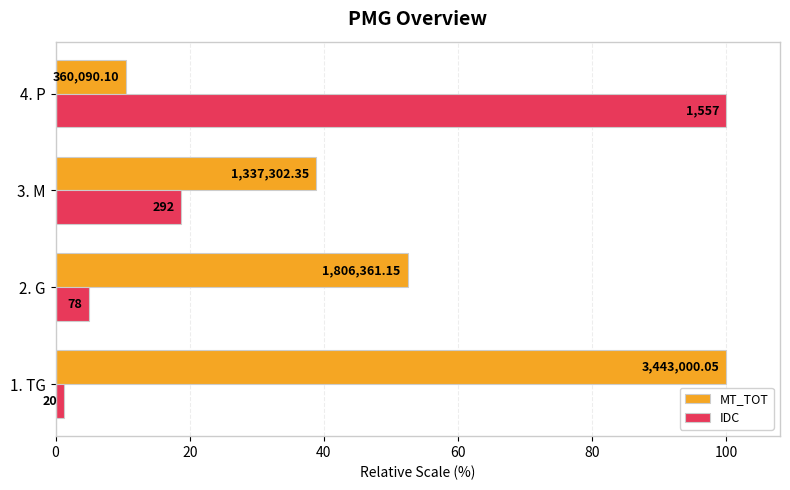

Reading left to right, transcribe all the data shown in this chart.

MT_TOT: 100.0	52.5	38.8	10.5
IDC: 1.3	5.0	18.8	100.0